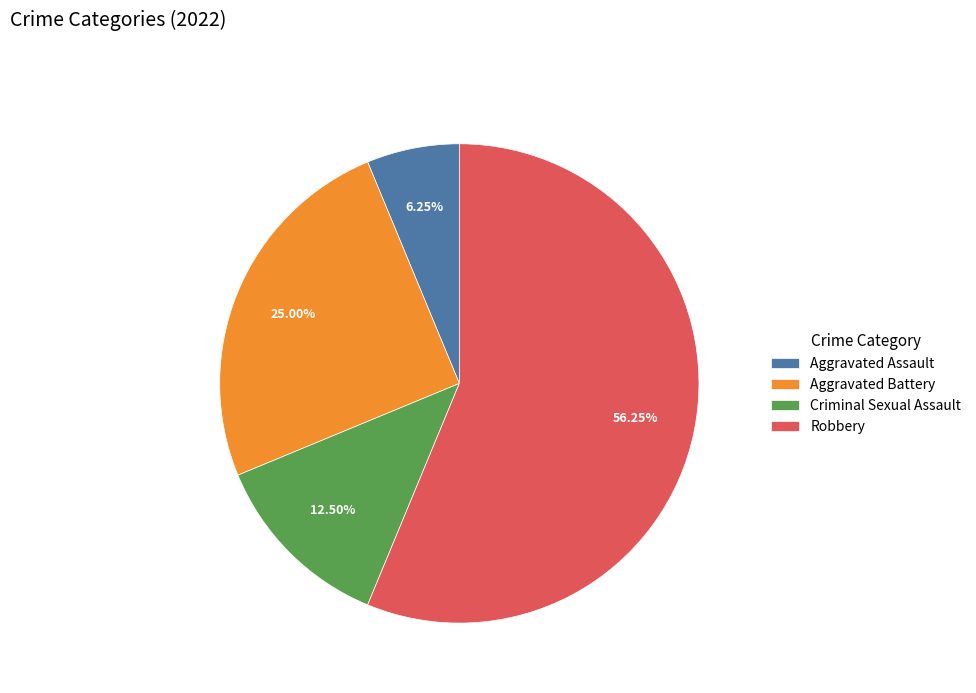

The Aggravated Assault slice represents 1% of the pie. True or false?

False